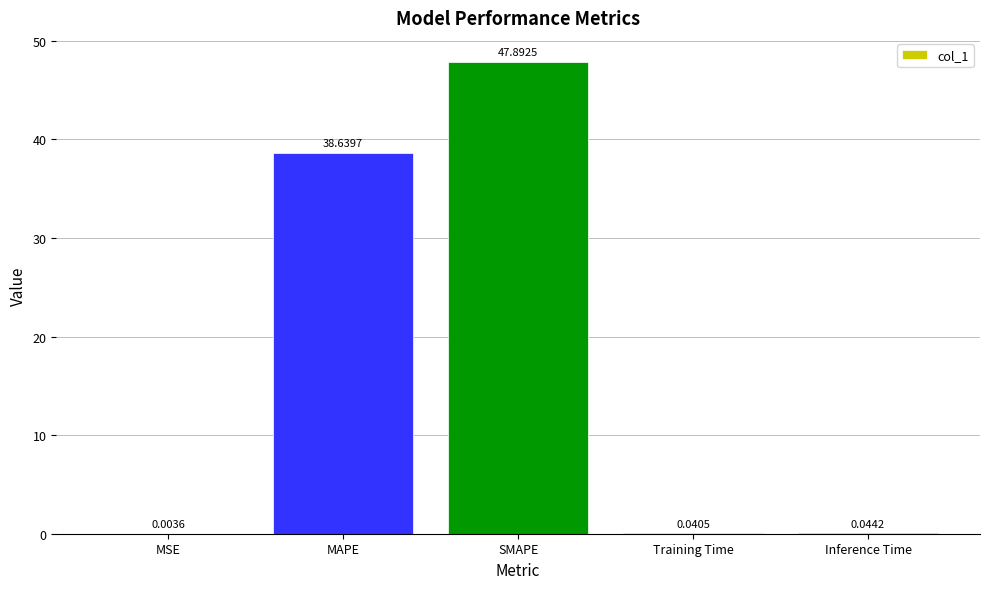

Does the chart contain stacked bars?

No